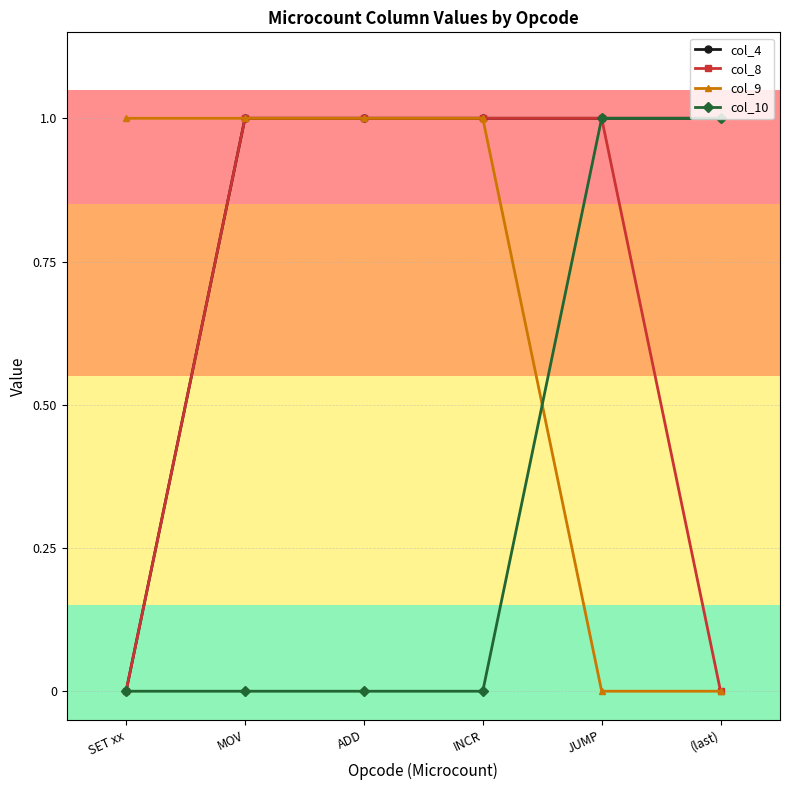

What is the spread (max minus min) of values at ADD?

1